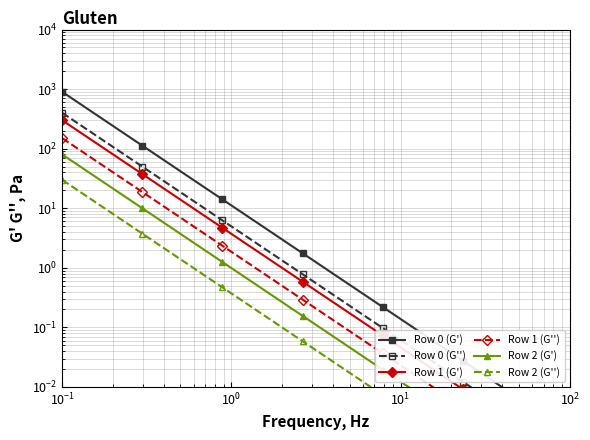

What is the maximum value for Row 0 (G'')?

400.0